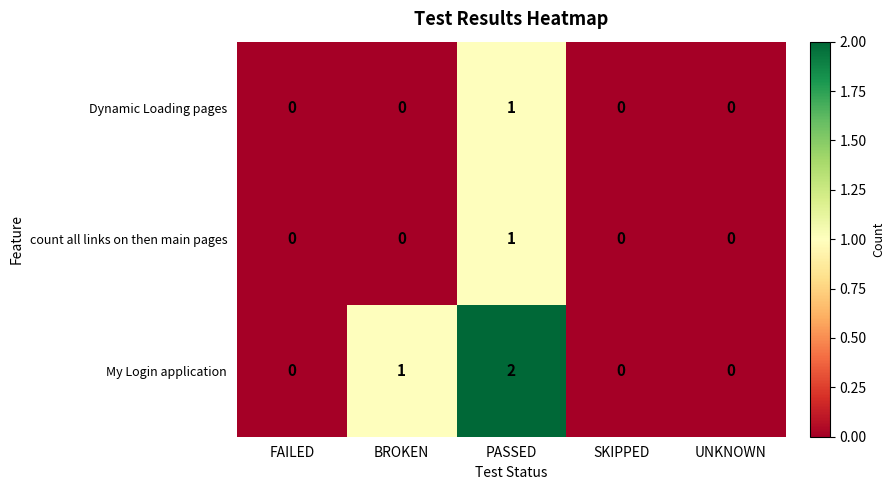

At which category is the sum across all series the highest?

PASSED